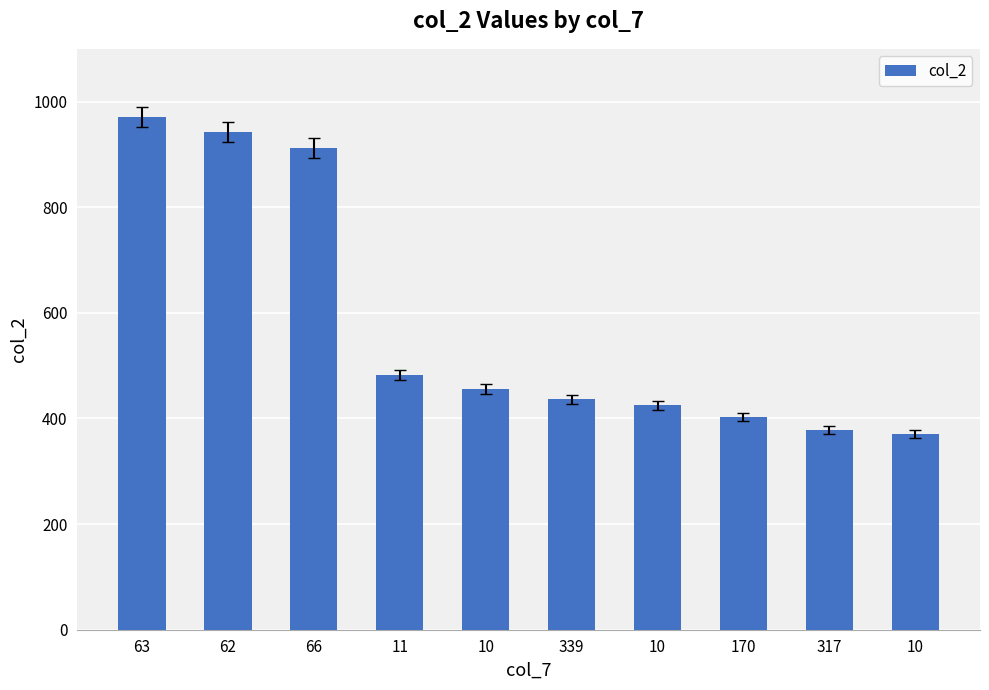

Where does the data first go above 456?

63